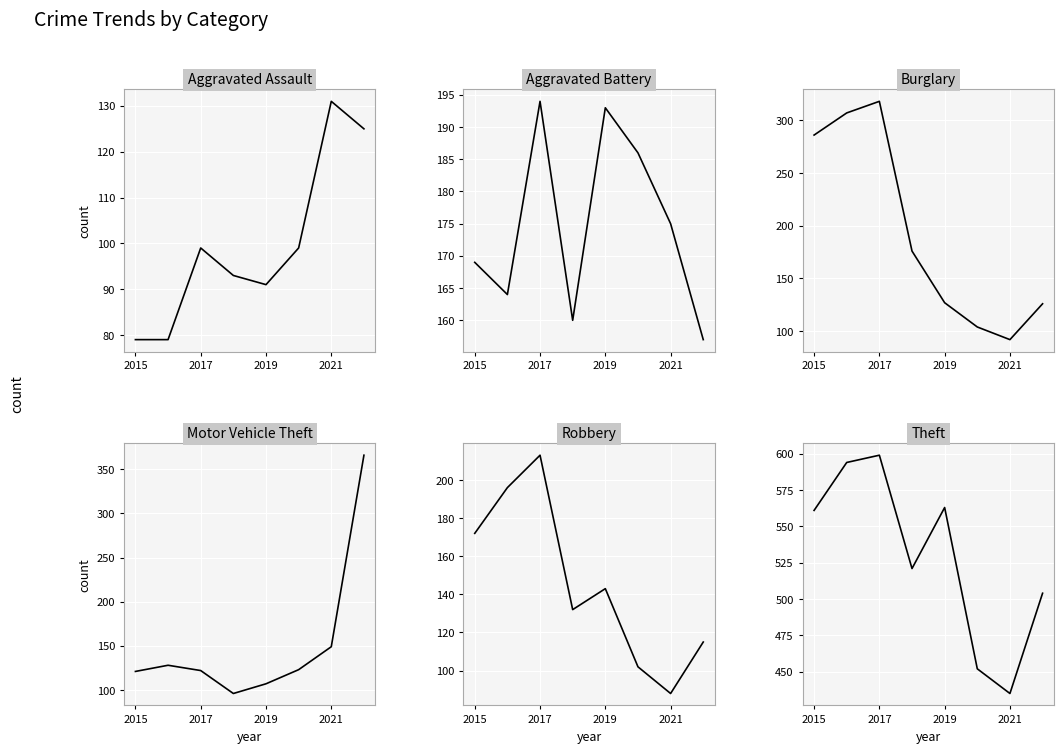

True or false: Theft has a value of 887 at 7.

False